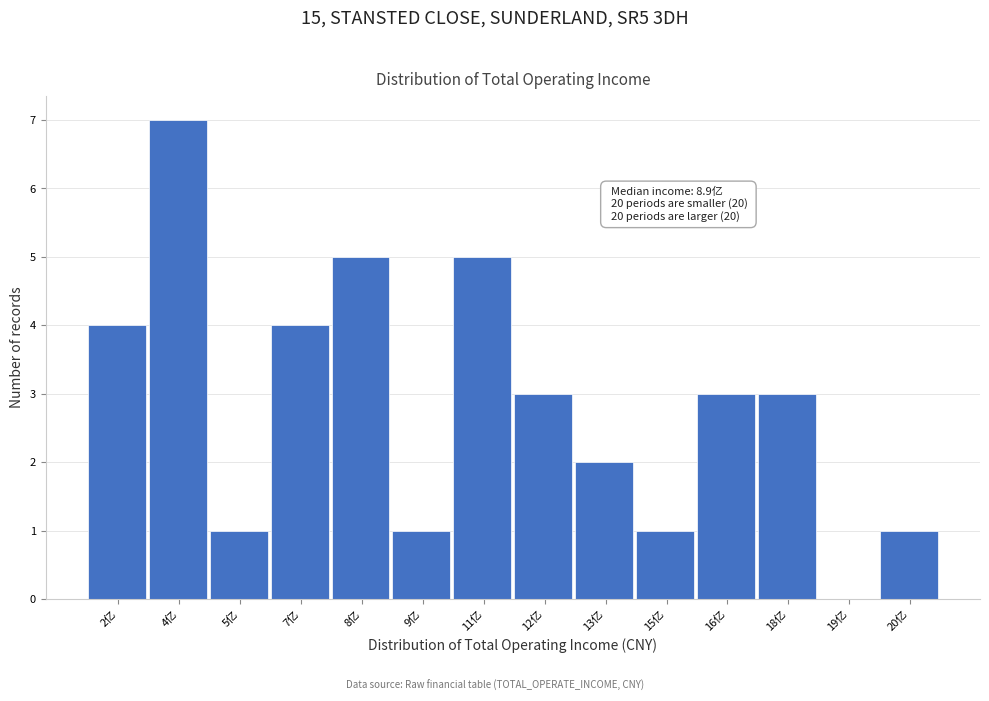

Reading left to right, what are all the values shown in this chart?

2亿=4	4亿=7	5亿=1	7亿=4	8亿=5	9亿=1	11亿=5	12亿=3	13亿=2	15亿=1	16亿=3	18亿=3	19亿=0	20亿=1